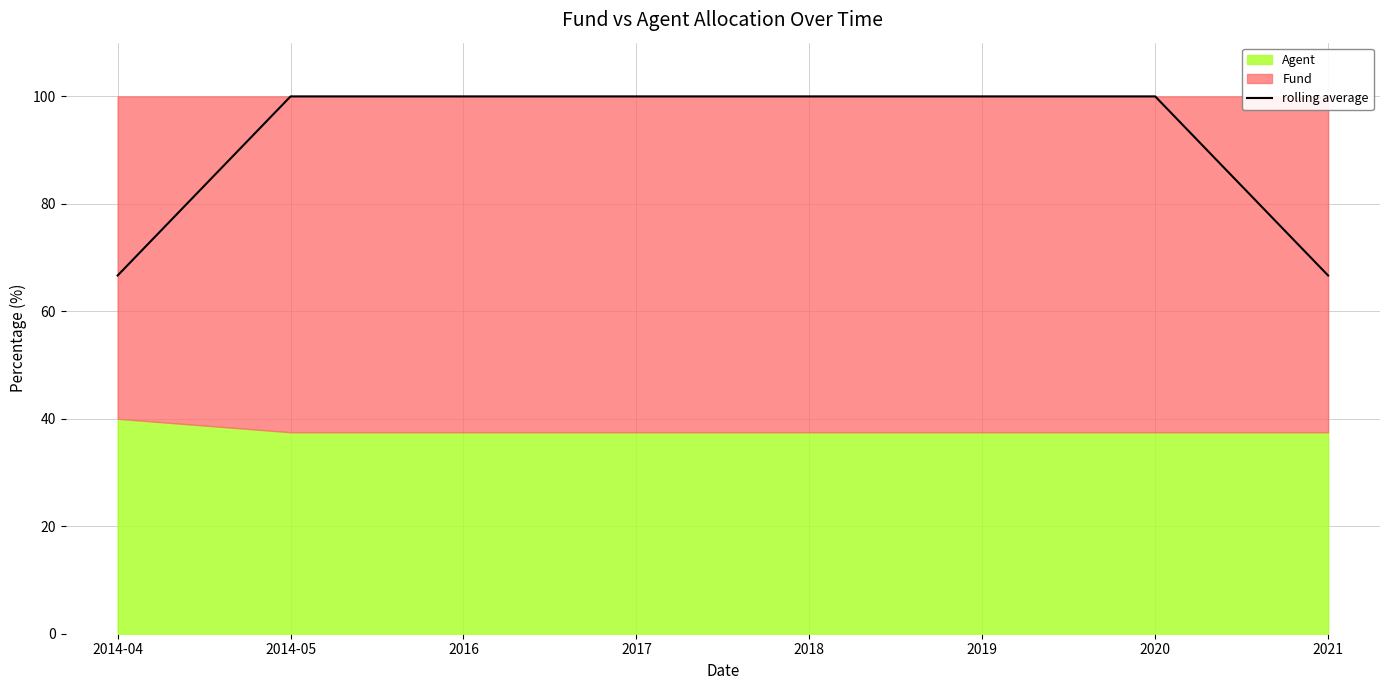

True or false: the data shows 100.0 at 2019.

True